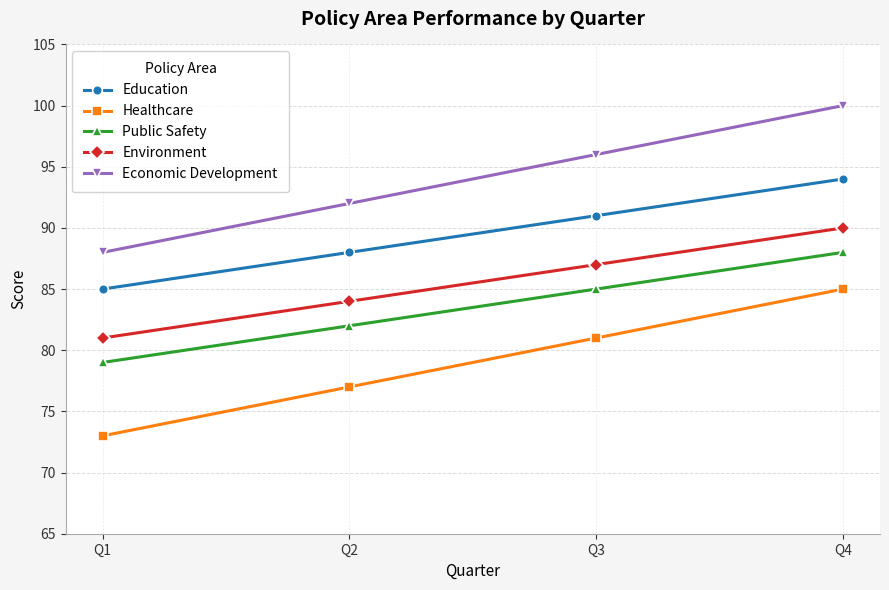

What is the difference between the maximum and minimum values in the Public Safety series?

9